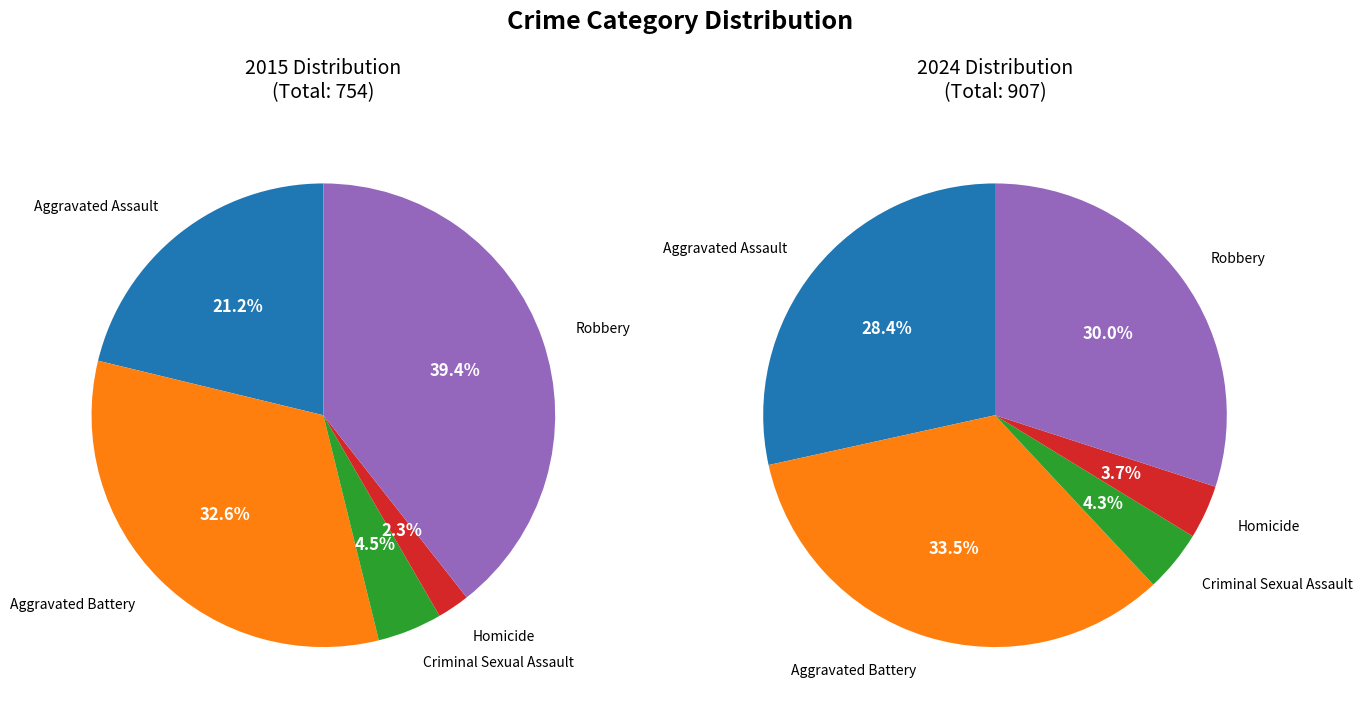

Which slice is the smallest?

Homicide